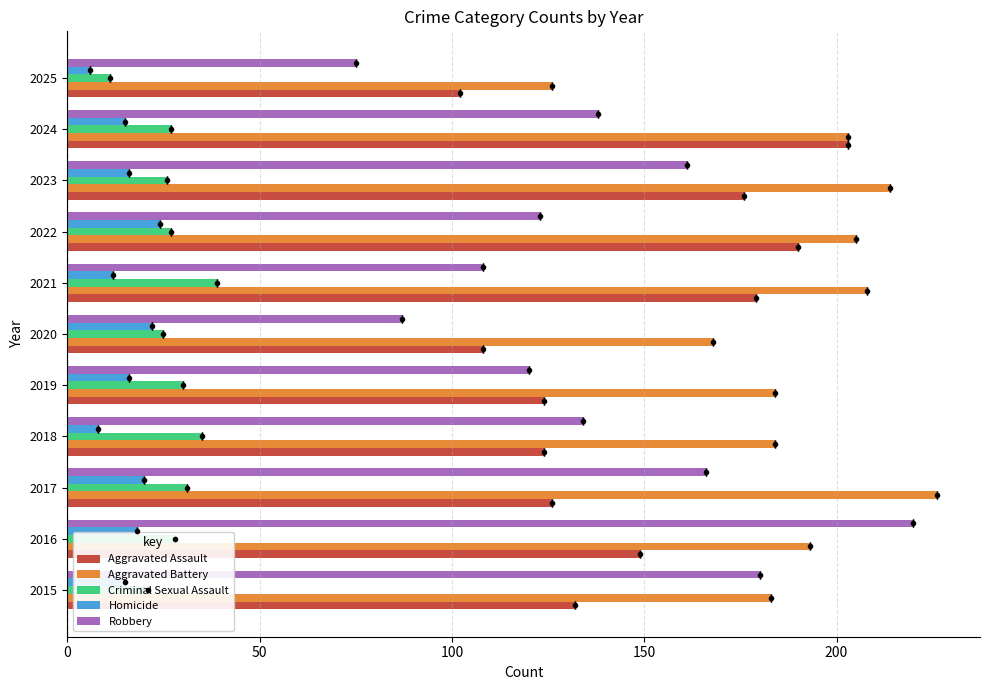

Reading left to right, transcribe all the data shown in this chart.

Aggravated Assault: 132	149	126	124	124	108	179	190	176	203	102
Aggravated Battery: 183	193	226	184	184	168	208	205	214	203	126
Criminal Sexual Assault: 21	28	31	35	30	25	39	27	26	27	11
Homicide: 15	18	20	8	16	22	12	24	16	15	6
Robbery: 180	220	166	134	120	87	108	123	161	138	75